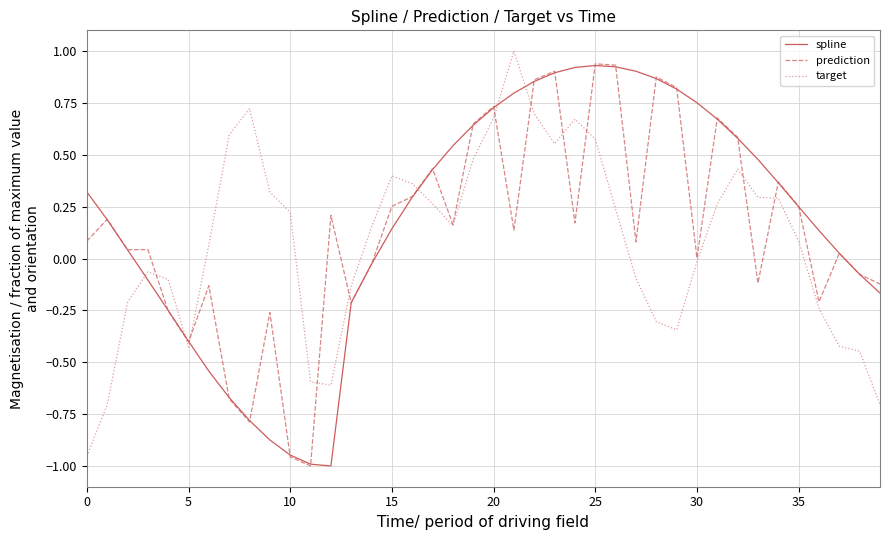

At which label is spline closest to 0?

37